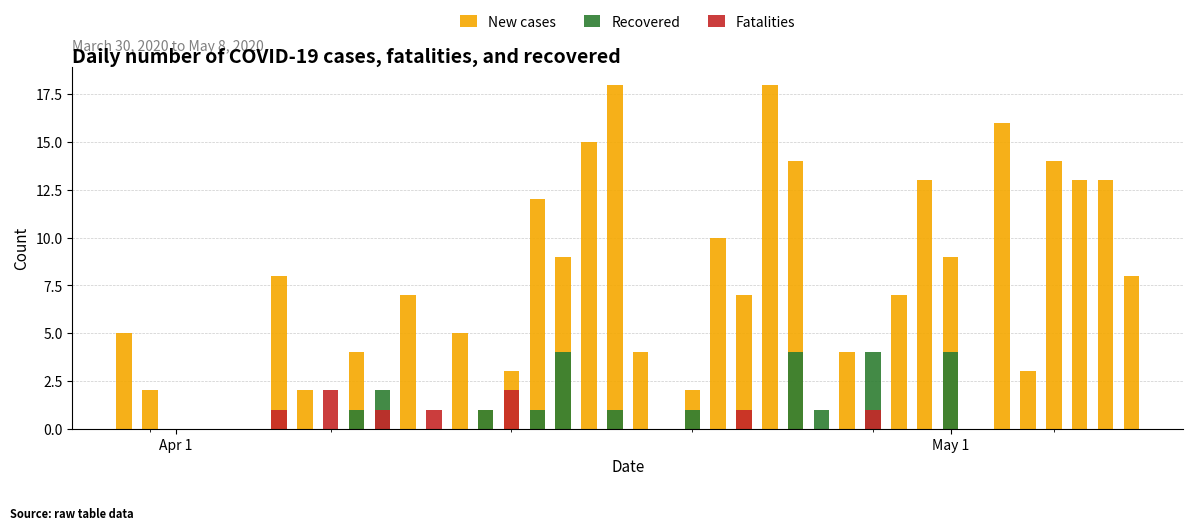

Is it true that Fatalities equals -1 at 5?

False